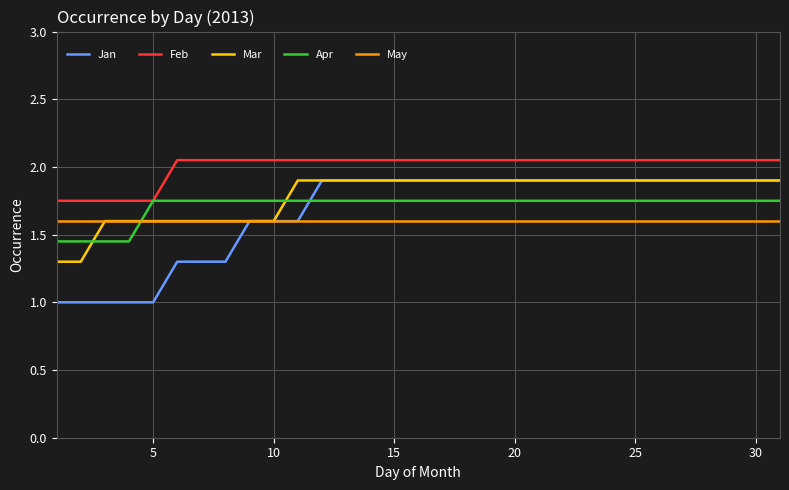

Which series has the largest total across all categories?

Feb